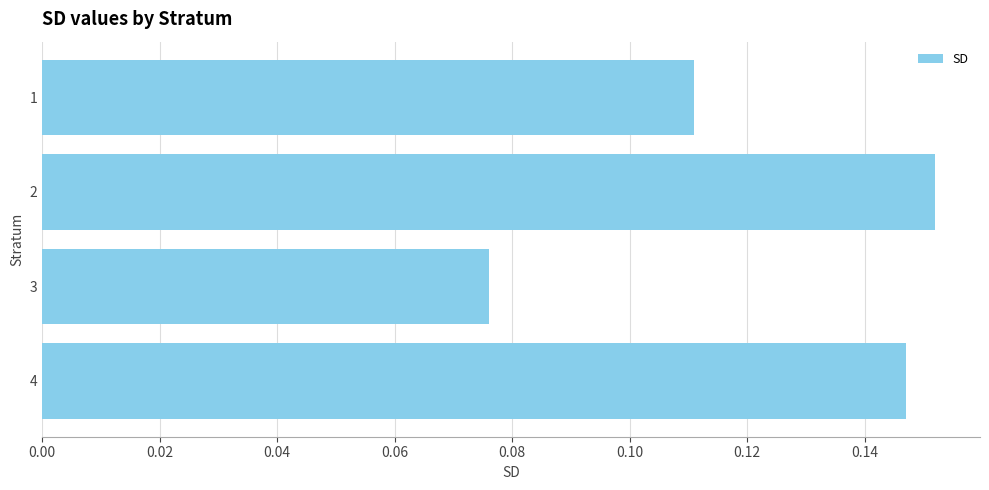

Does the chart contain stacked bars?

No